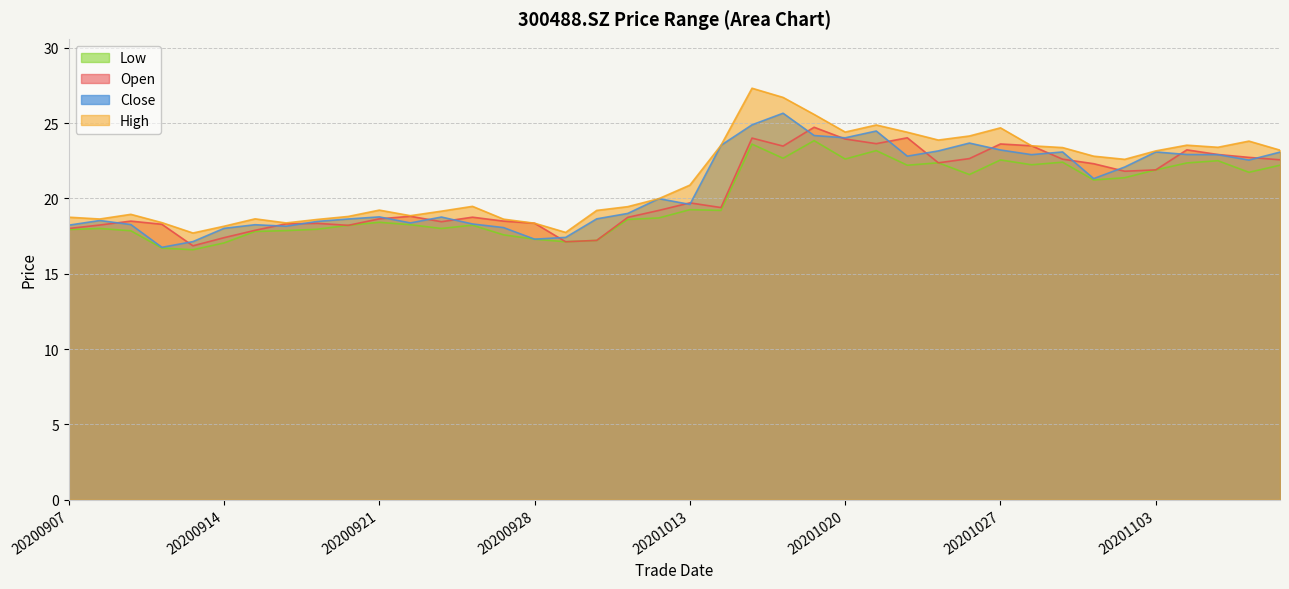

List the series in order of their peak value, highest first.

High, Close, Open, Low